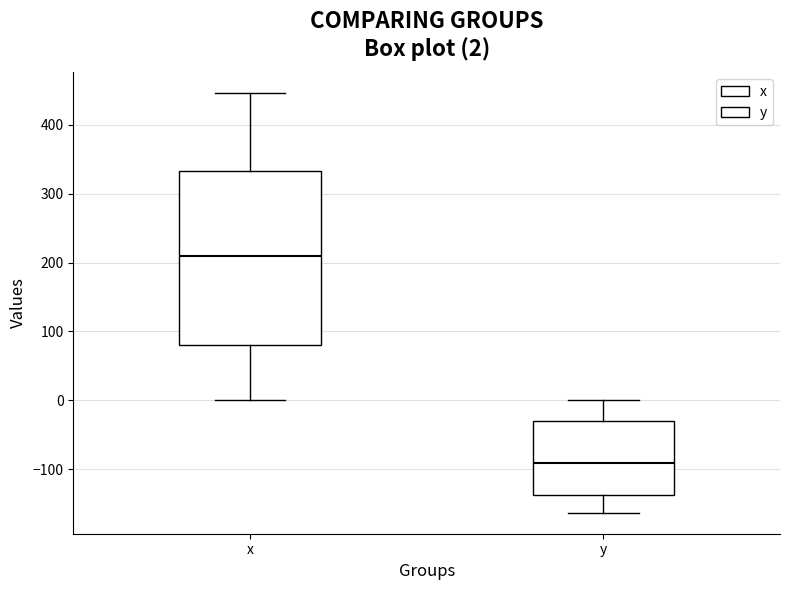

Which box has the lowest median line?

y